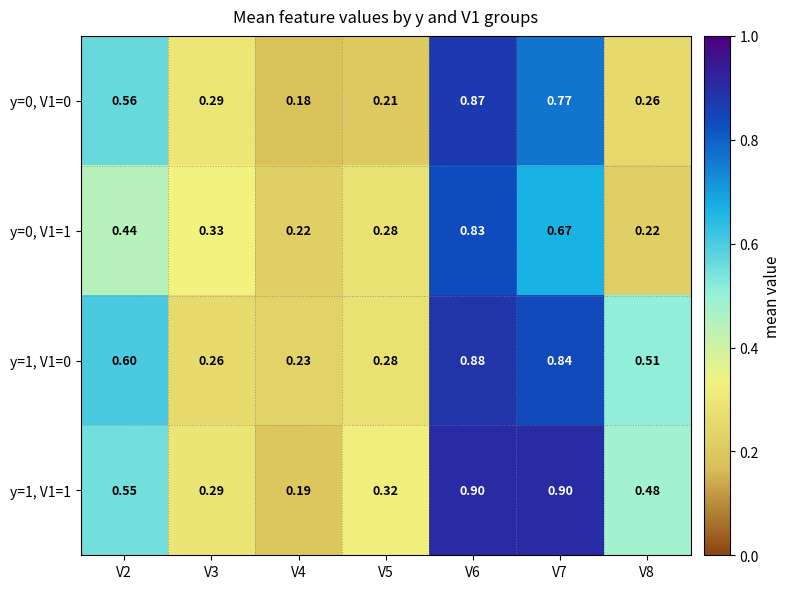

Is the value of y=0, V1=1 at V3 greater than the value of y=0, V1=0 at V4?

Yes